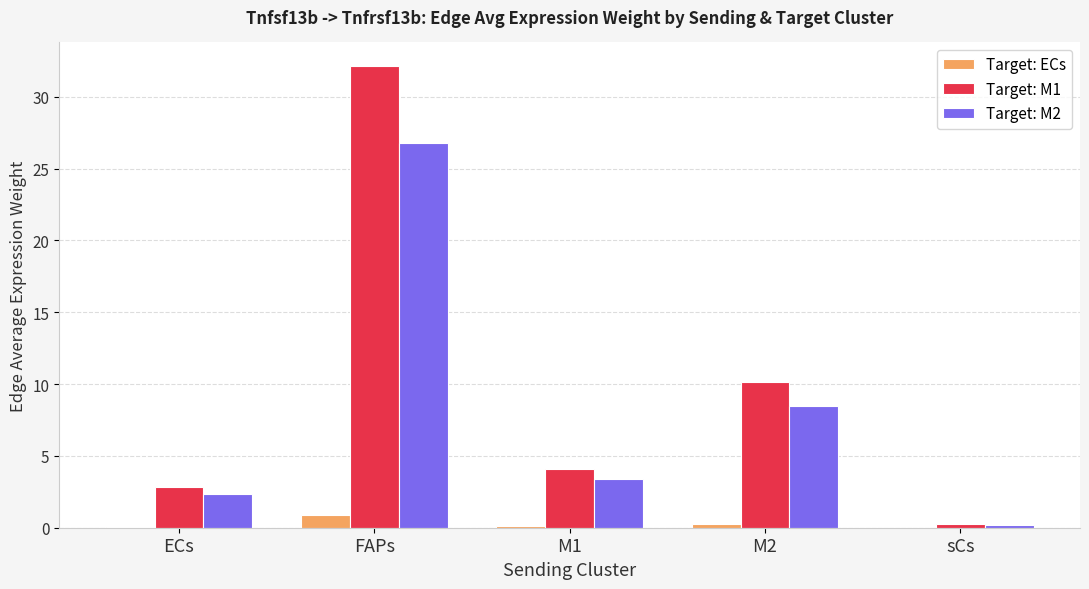

Which series has the largest total across all categories?

Target: M1